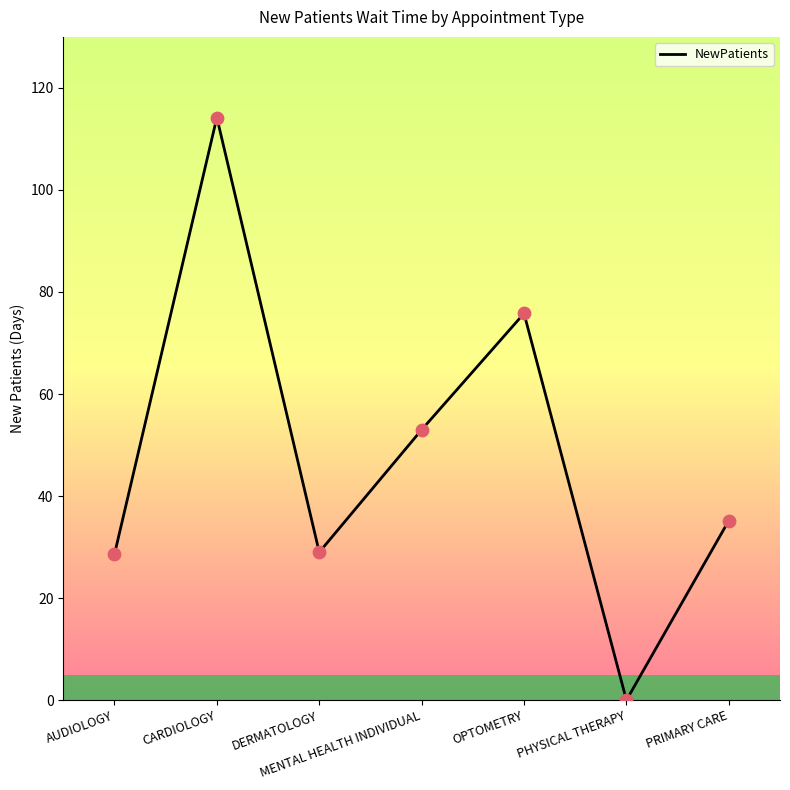

Which has a higher value, OPTOMETRY or PHYSICAL THERAPY?

OPTOMETRY